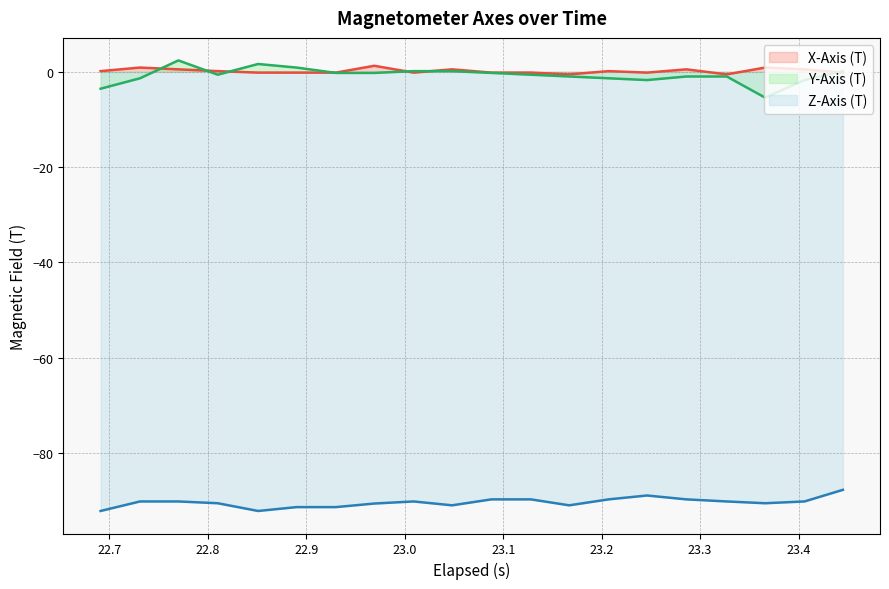

What is the maximum value shown in the chart?

2.4